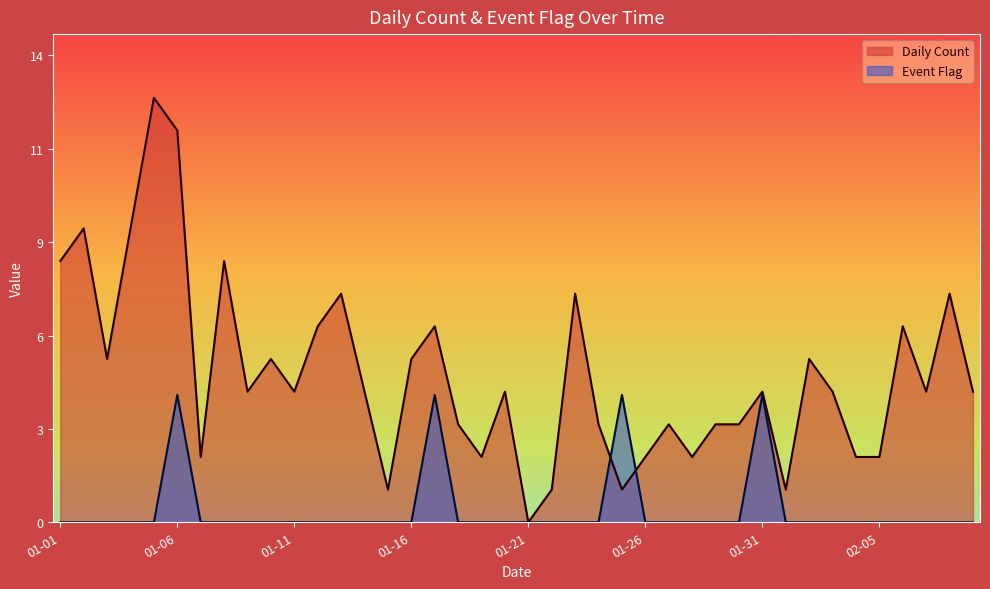

Reading right to left, what are all the values shown in this chart?

Daily Count: 4.0	7.0	4.0	6.0	2.0	2.0	4.0	5.0	1.0	4.0	3.0	3.0	2.0	3.0	2.0	1.0	3.0	7.0	1.0	0.0	4.0	2.0	3.0	6.0	5.0	1.0	4.0	7.0	6.0	4.0	5.0	4.0	8.0	2.0	12.0	13.0	9.0	5.0	9.0	8.0
Event Flag: 0.0	0.0	0.0	0.0	0.0	0.0	0.0	0.0	0.0	3.9	0.0	0.0	0.0	0.0	0.0	3.9	0.0	0.0	0.0	0.0	0.0	0.0	0.0	3.9	0.0	0.0	0.0	0.0	0.0	0.0	0.0	0.0	0.0	0.0	3.9	0.0	0.0	0.0	0.0	0.0